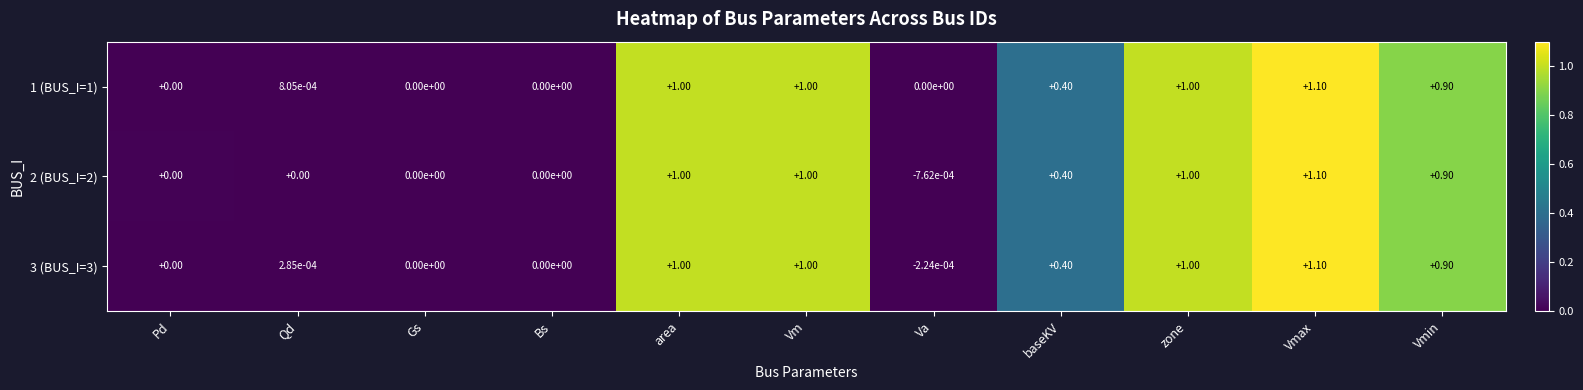

At which category is the sum across all series the highest?

Vmax